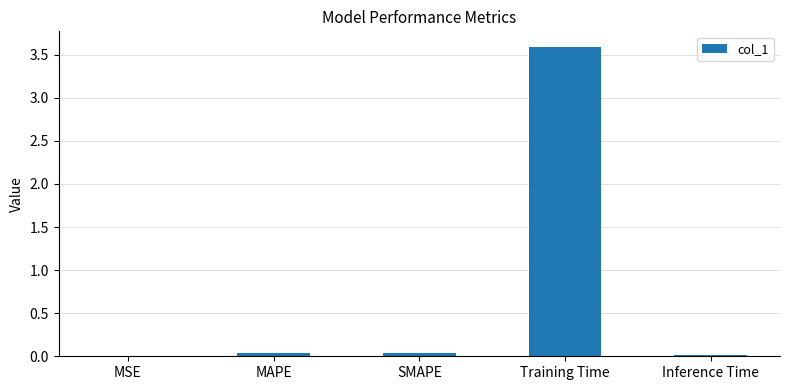

The chart shows a value of 0.0 at SMAPE. True or false?

True